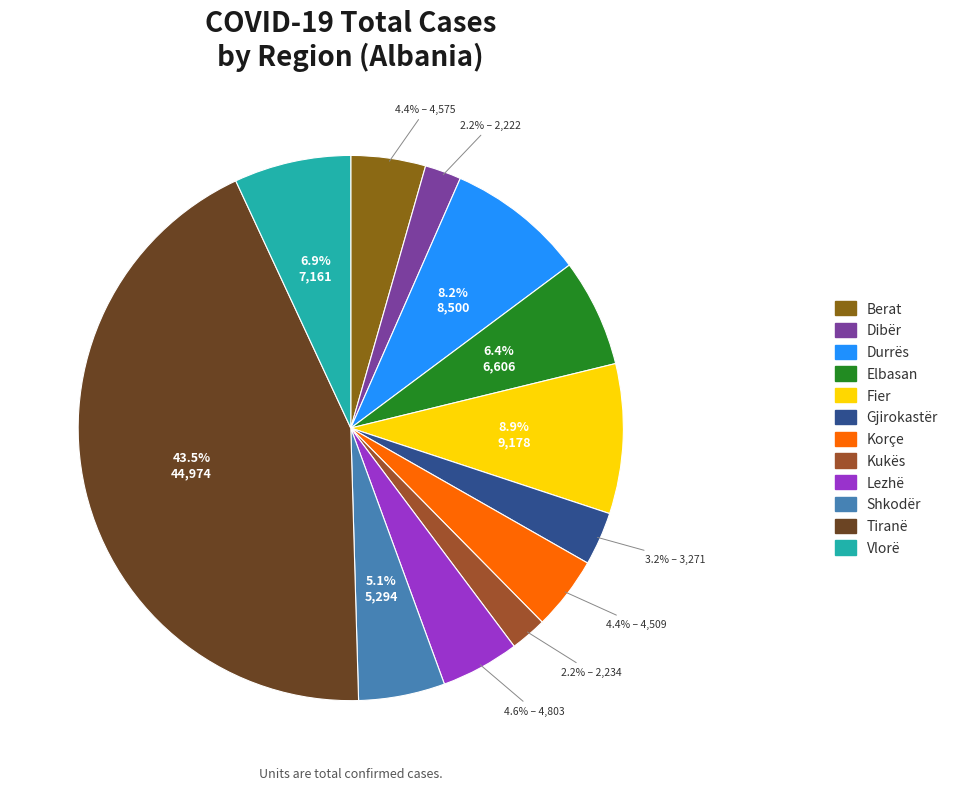

What percentage do Vlorë and Gjirokastër together represent?

10.1%